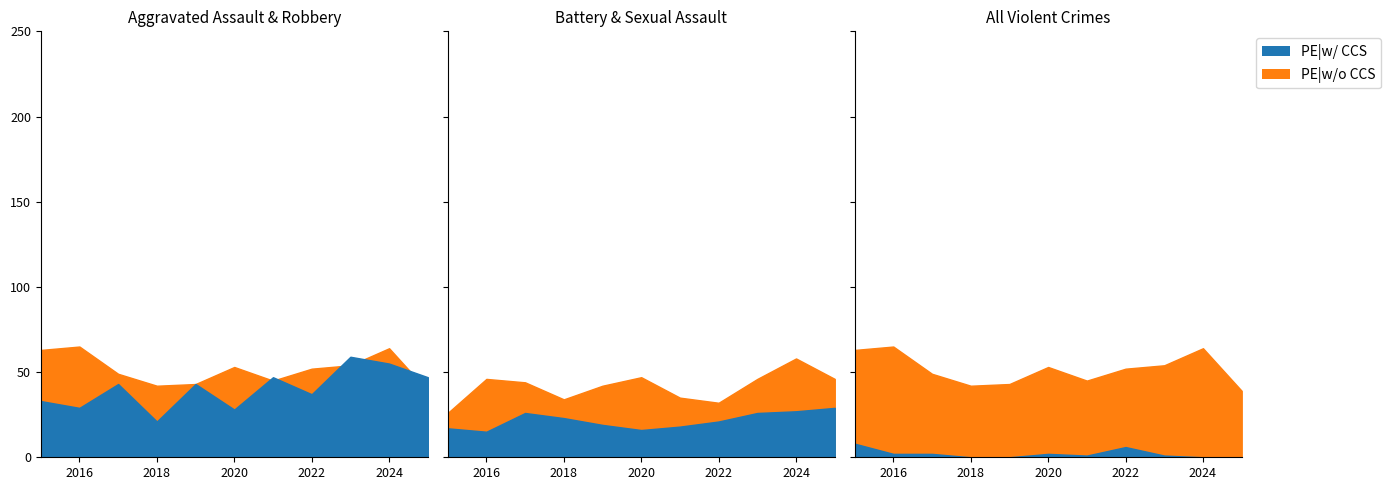

The Aggravated Assault series shows 47 at 2021. True or false?

True